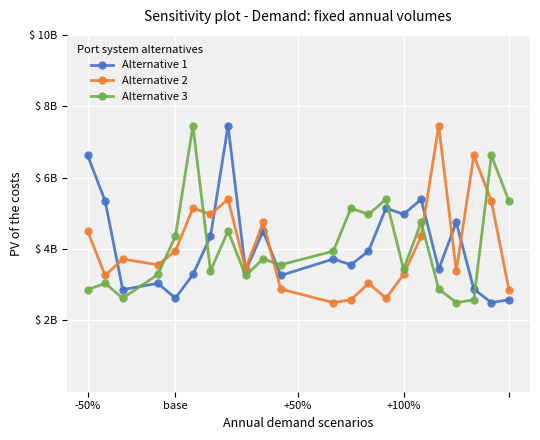

At which label does Alternative 3 first exceed 3?

base